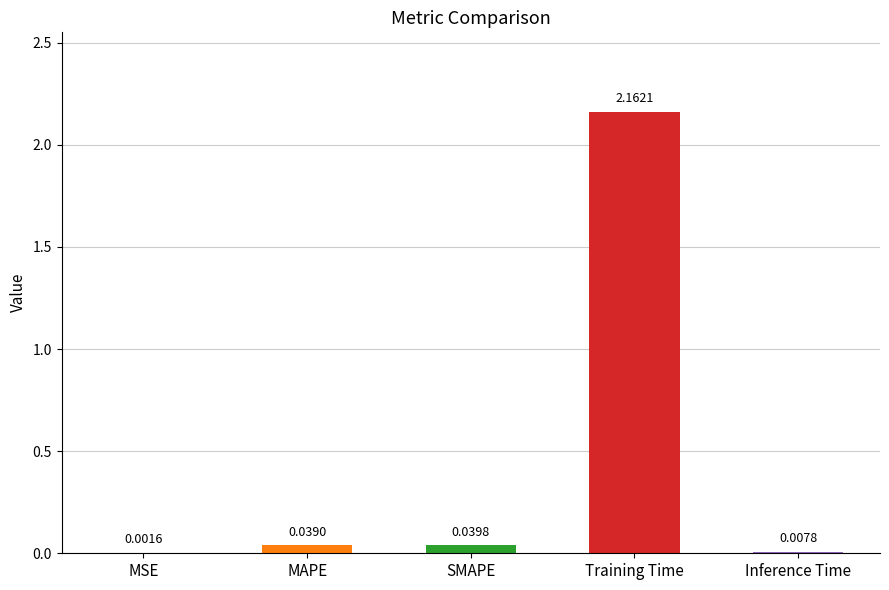

Are the bars horizontal?

No